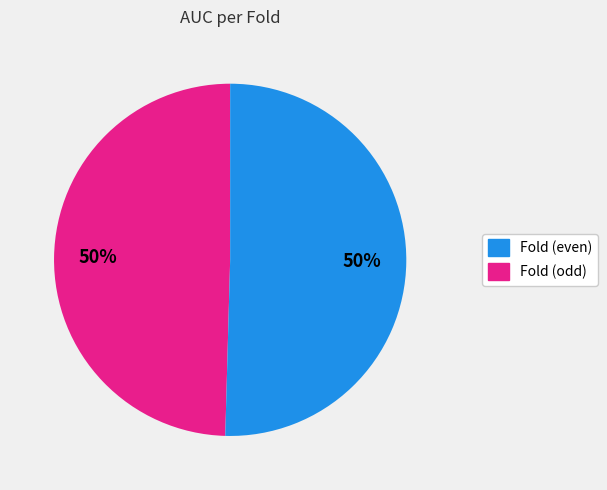

To the nearest percent, what is the average slice percentage?

50%